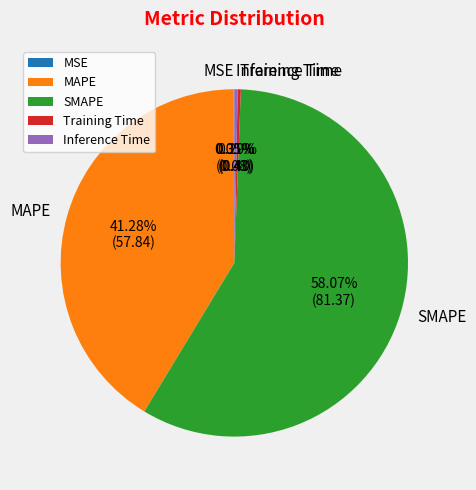

Do SMAPE and Inference Time together represent more than half of the pie?

Yes